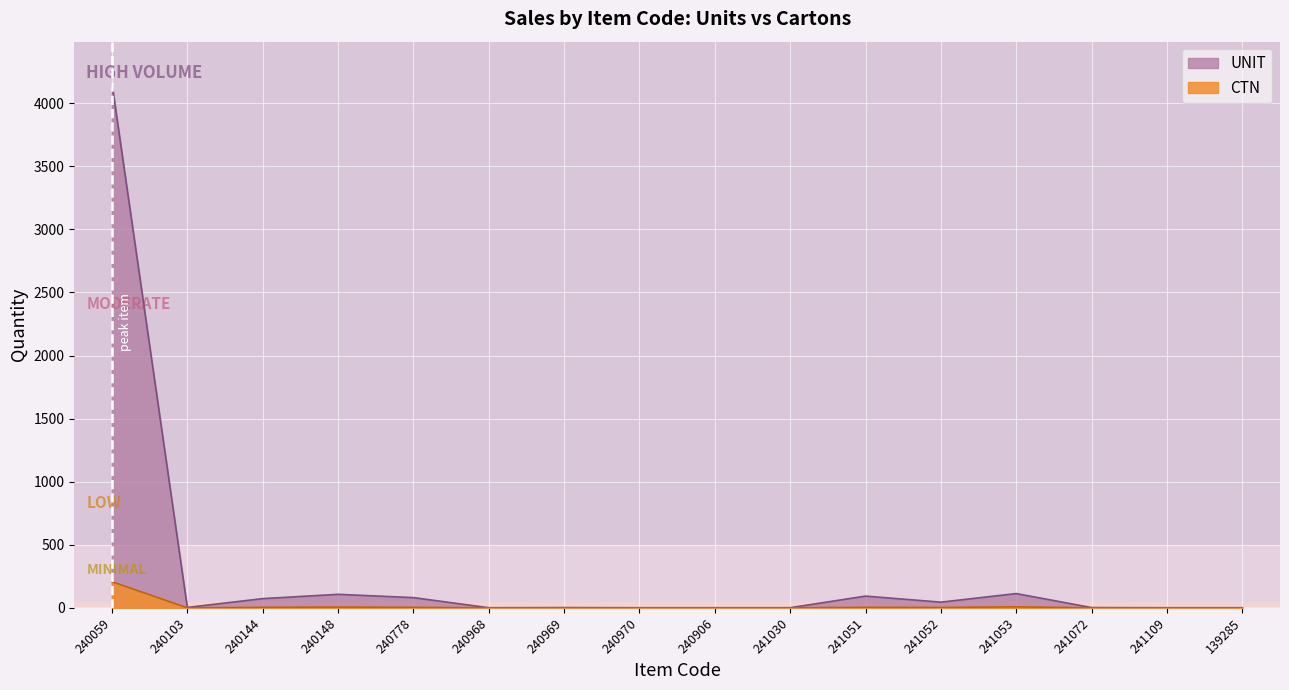

True or false: UNIT and CTN intersect in this chart.

False